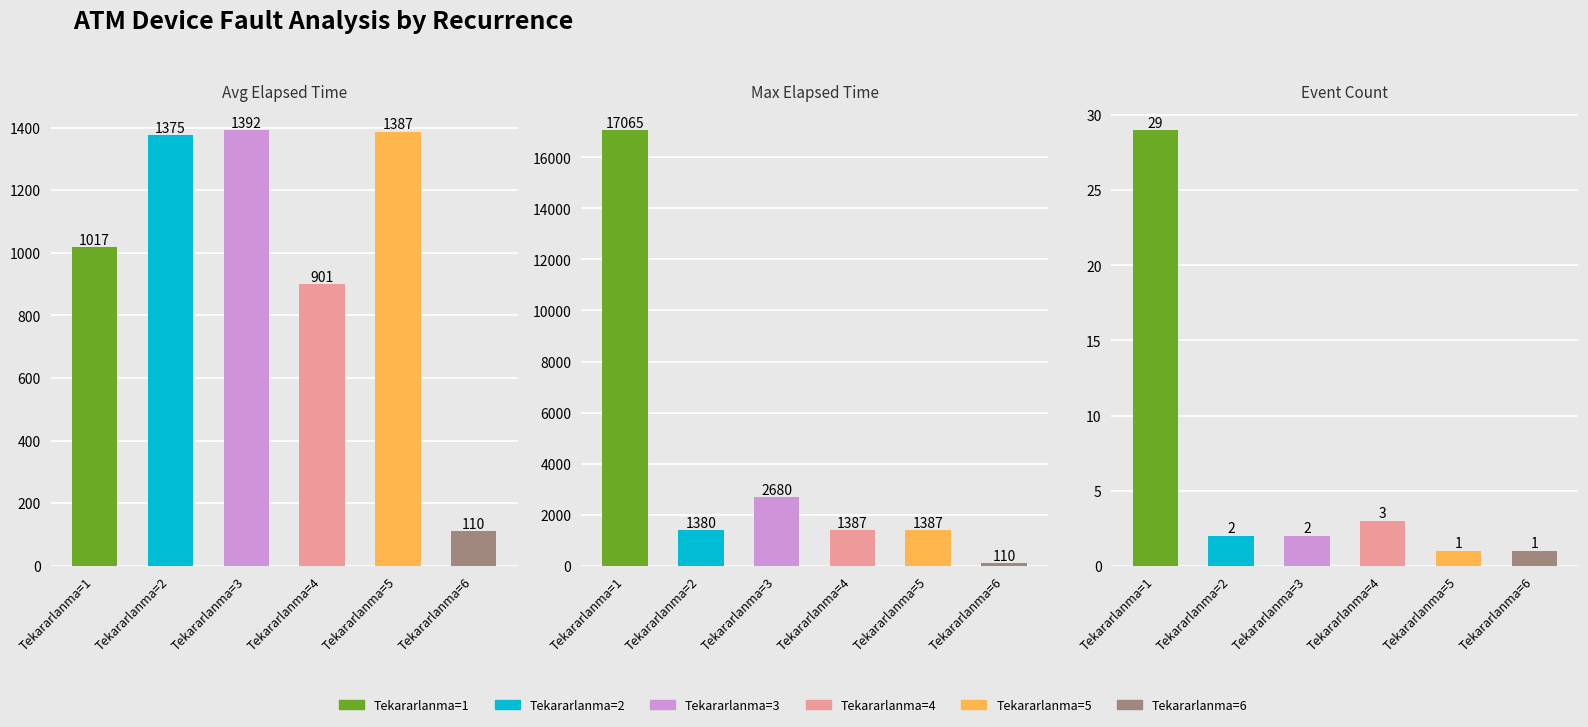

At which category is the sum across all series the highest?

Tekararlanma=1